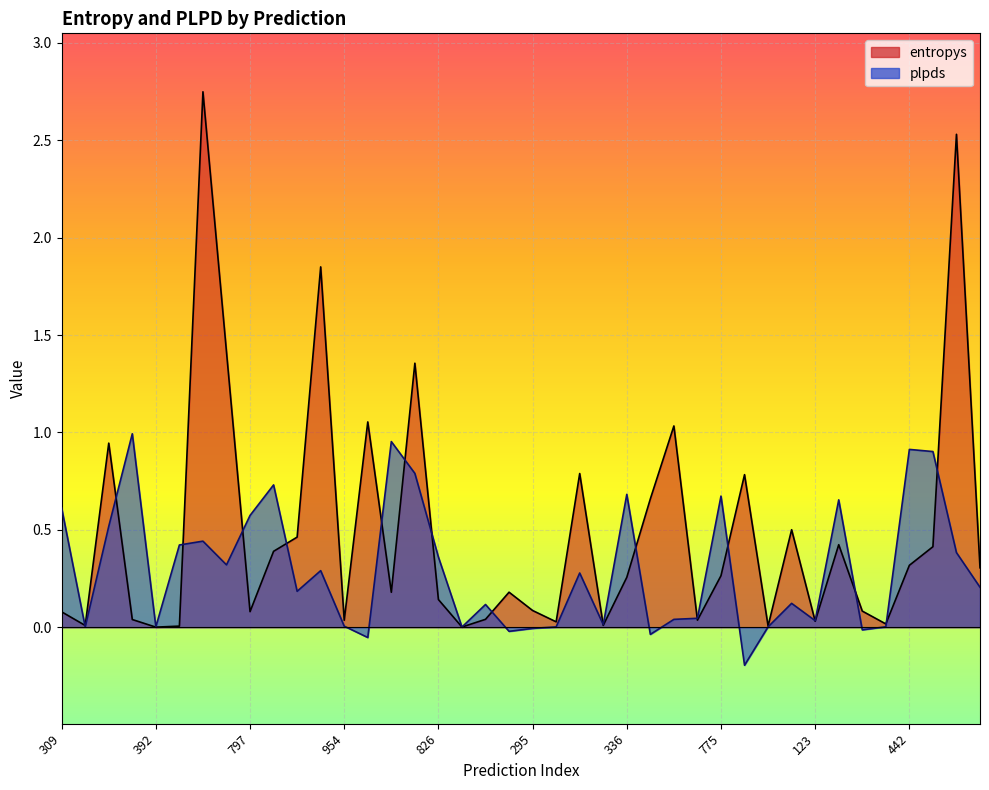

Which series has the widest spread of values?

entropys